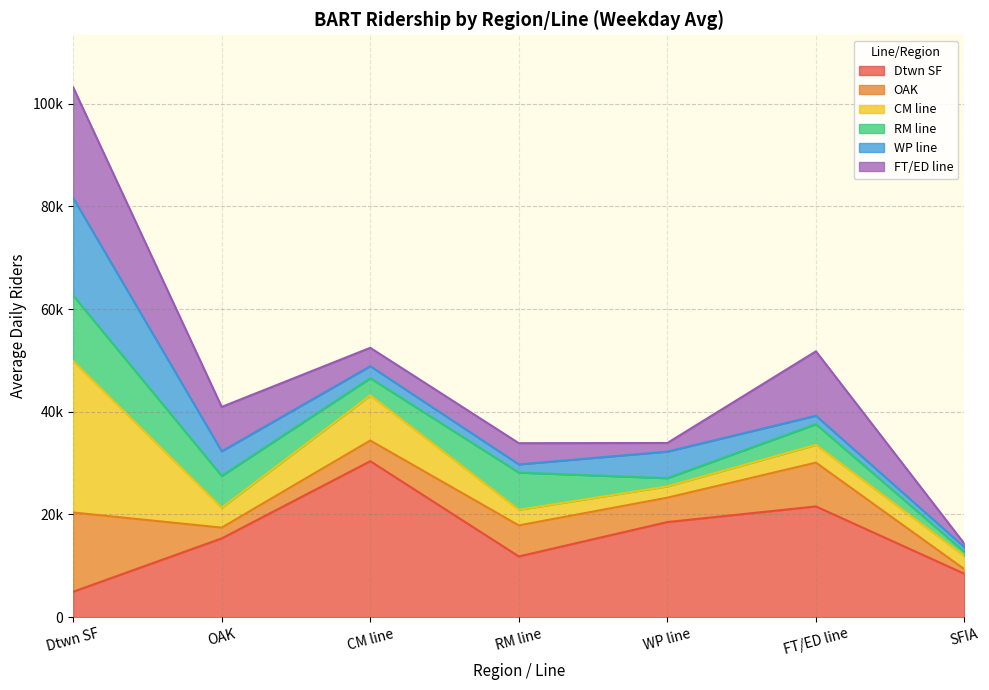

Which series changed the most between Dtwn SF and SFIA?

CM line